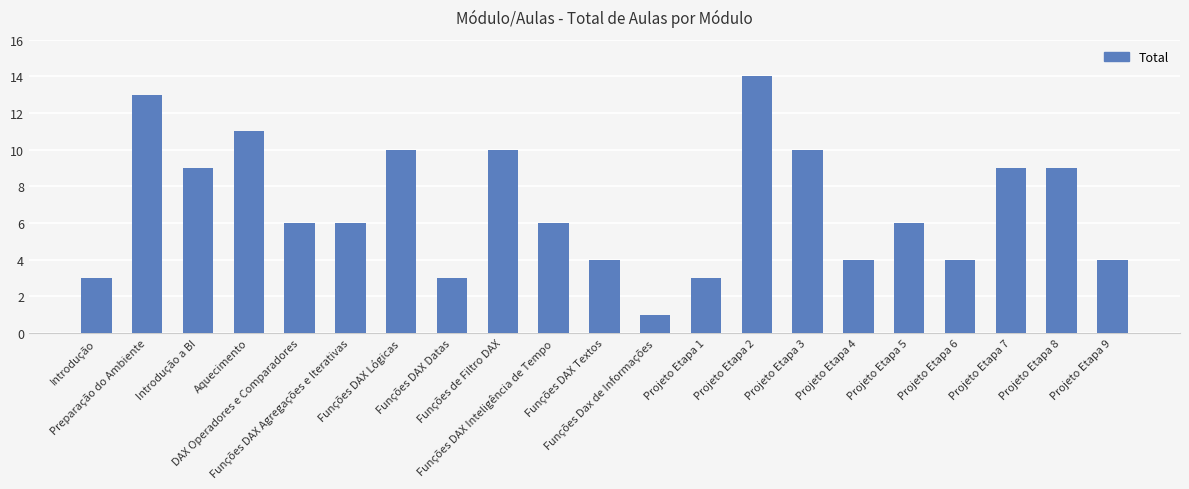

Reading left to right, list all the values displayed in this chart.

3	13	9	11	6	6	10	3	10	6	4	1	3	14	10	4	6	4	9	9	4